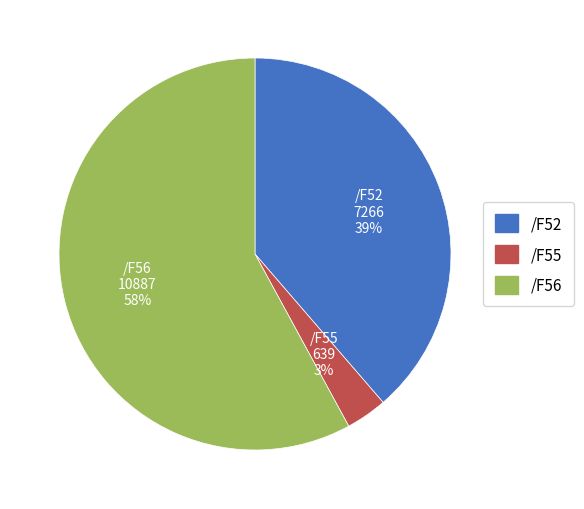

Which category has the biggest portion of the pie?

/F56